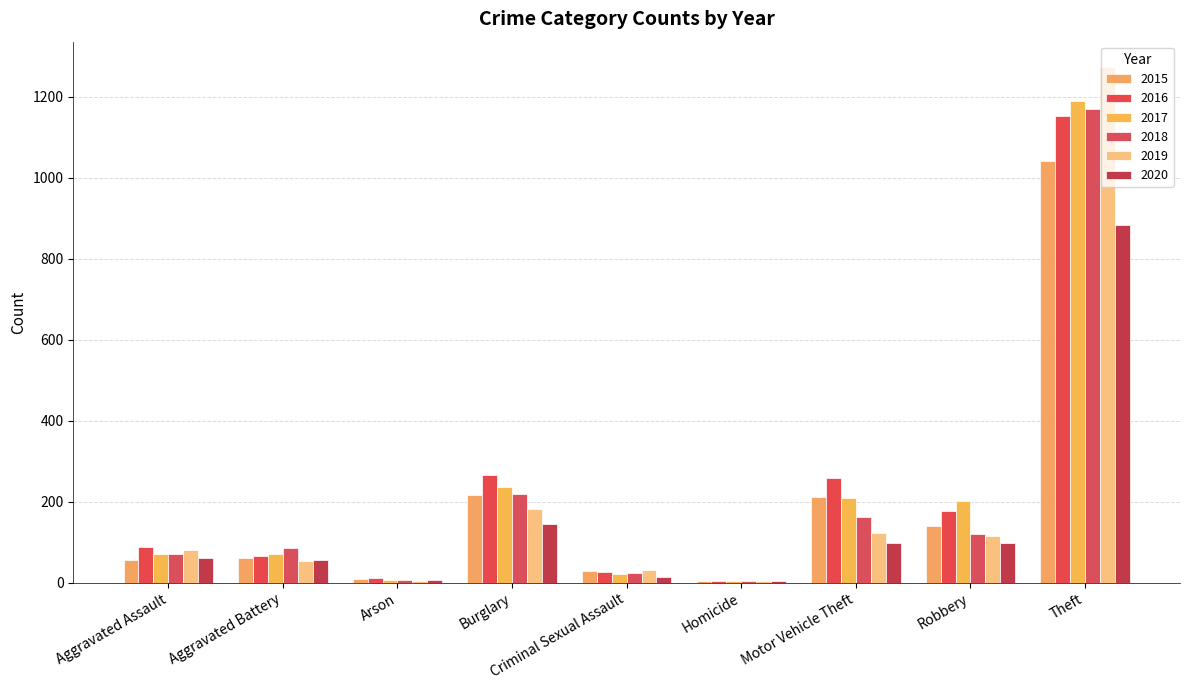

Does the chart contain stacked bars?

No